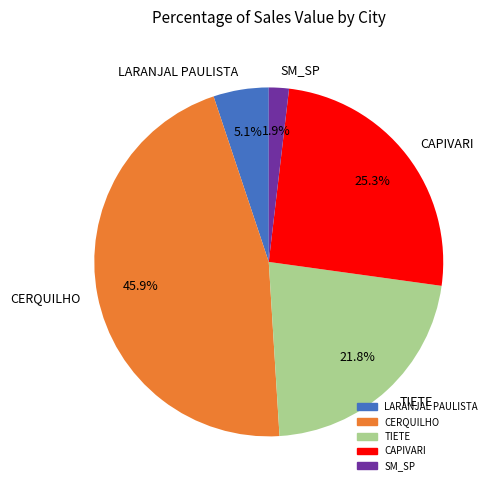

Which category has the smallest portion of the pie?

SM_SP